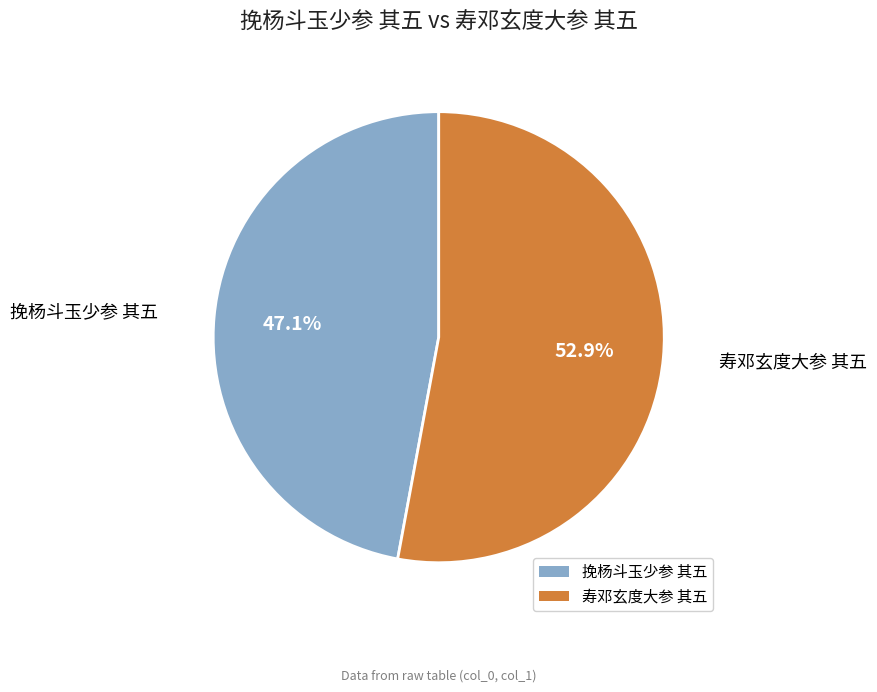

True or false: 挽杨斗玉少参 其五 accounts for 47% of the total.

True